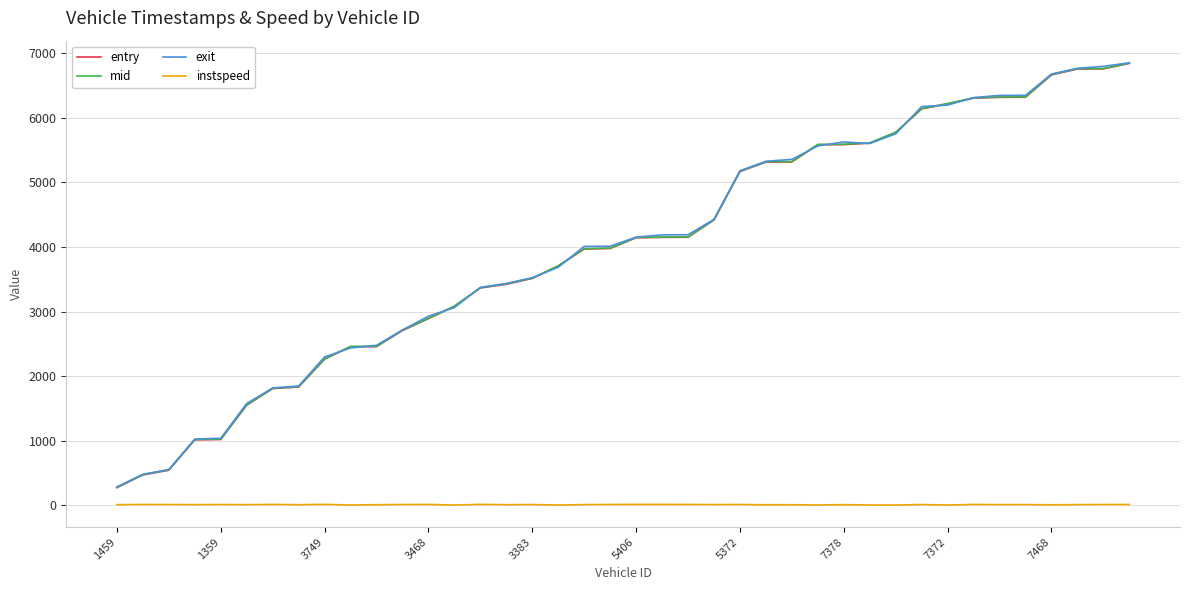

What are all the series names shown in the legend?

entry, mid, exit, instspeed